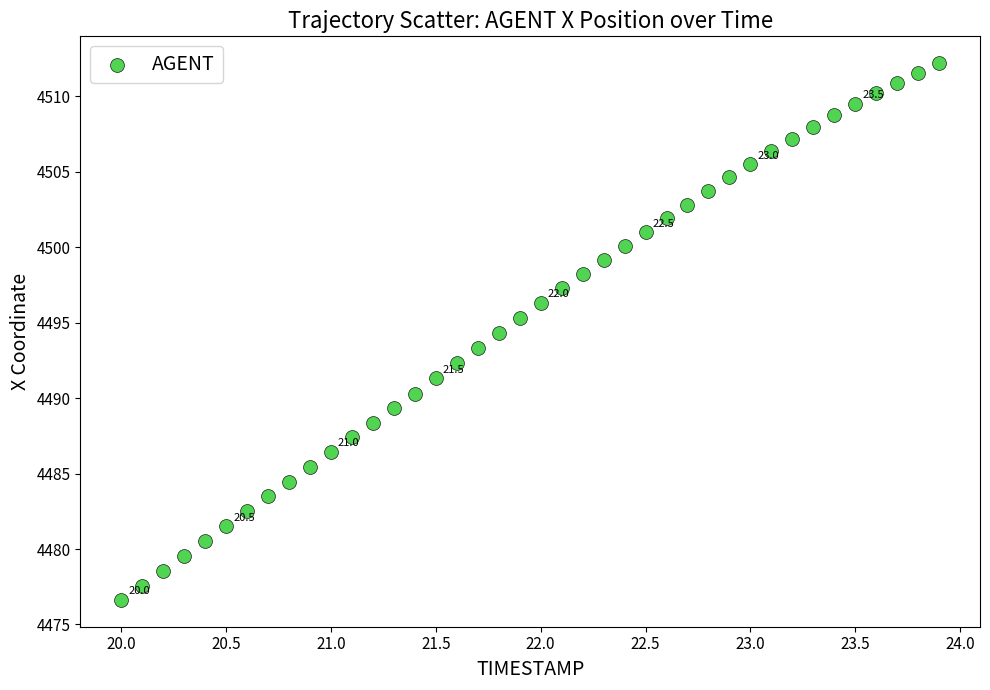

What is the range of Y values (max minus min)?

35.6